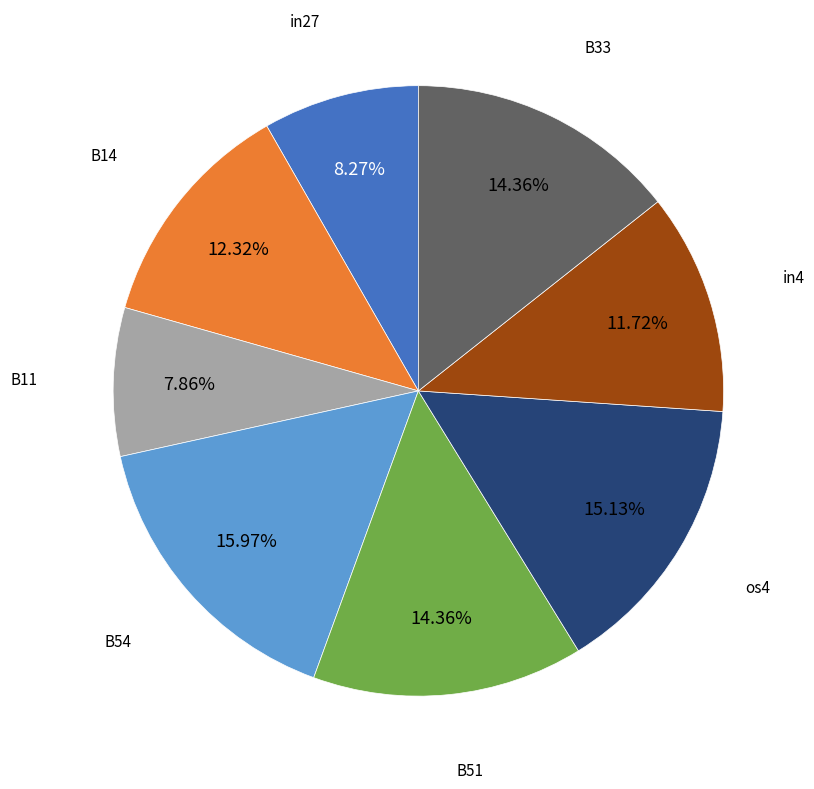

What percentage is the in4 slice, to the nearest percent?

12%